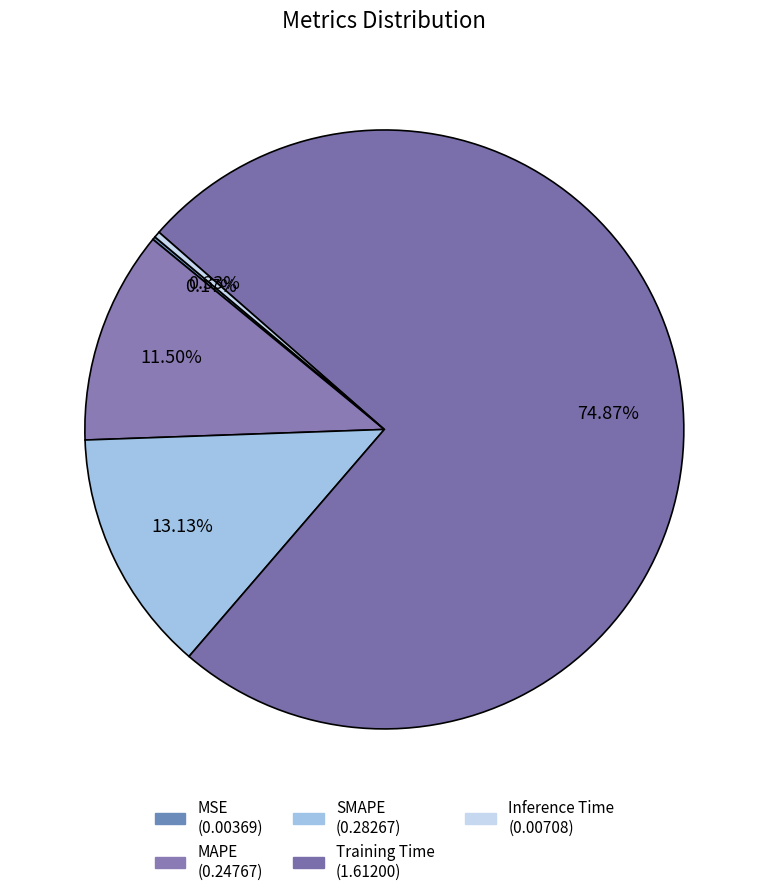

What percentage is the Training Time slice, to the nearest percent?

75%